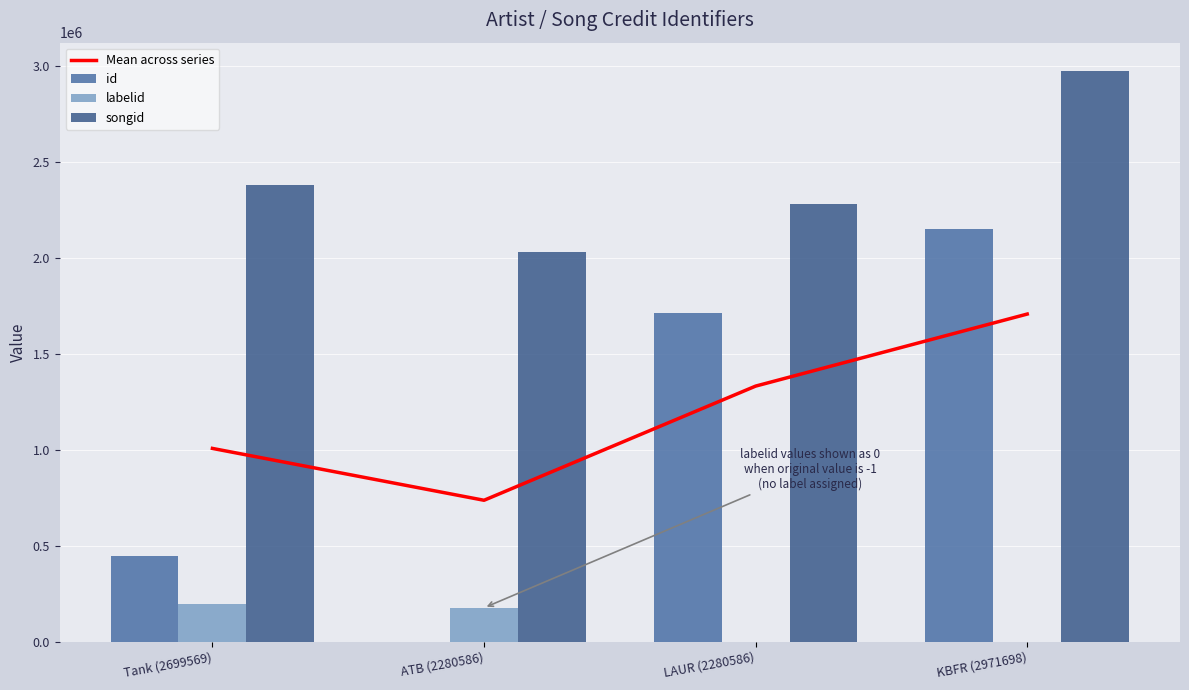

Which category has the highest value in the Mean across series series?

KBFR (2971698)